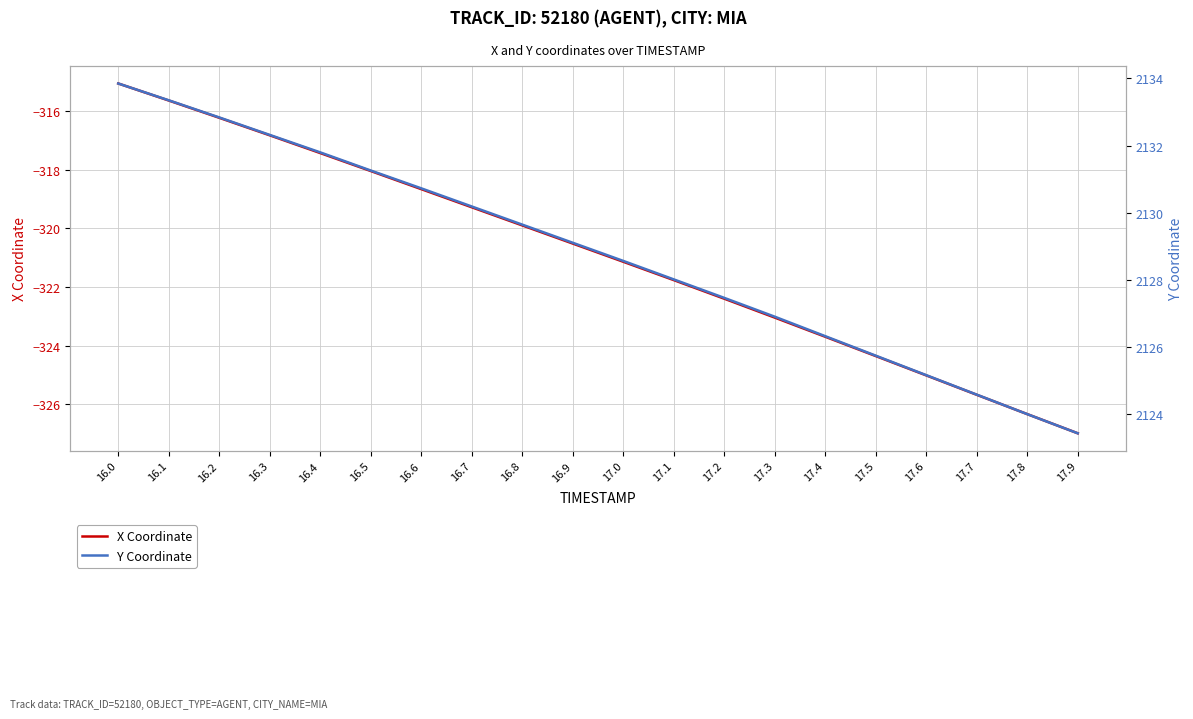

What is the lowest value of the X Coordinate series?

-327.0